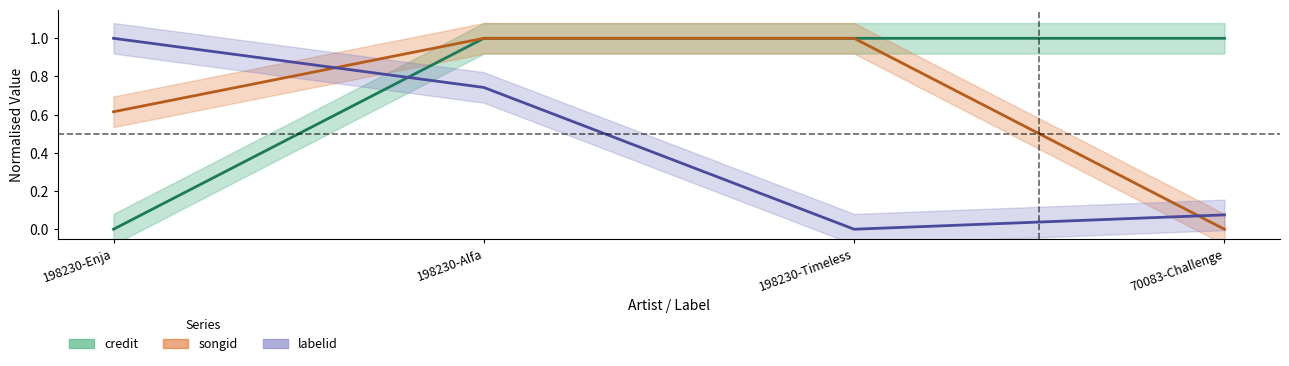

Reading right to left, transcribe all the data shown in this chart.

credit: 1.0	1.0	1.0	0.0
songid: 0.0	1.0	1.0	0.6
labelid: 0.1	0.0	0.7	1.0